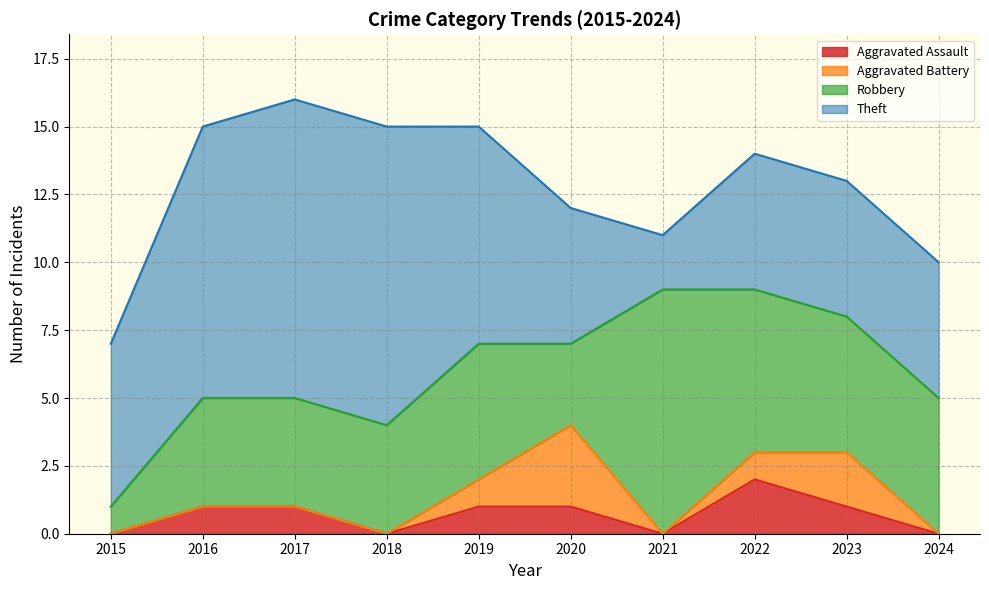

What is the difference between the highest and lowest values at 2019?

7